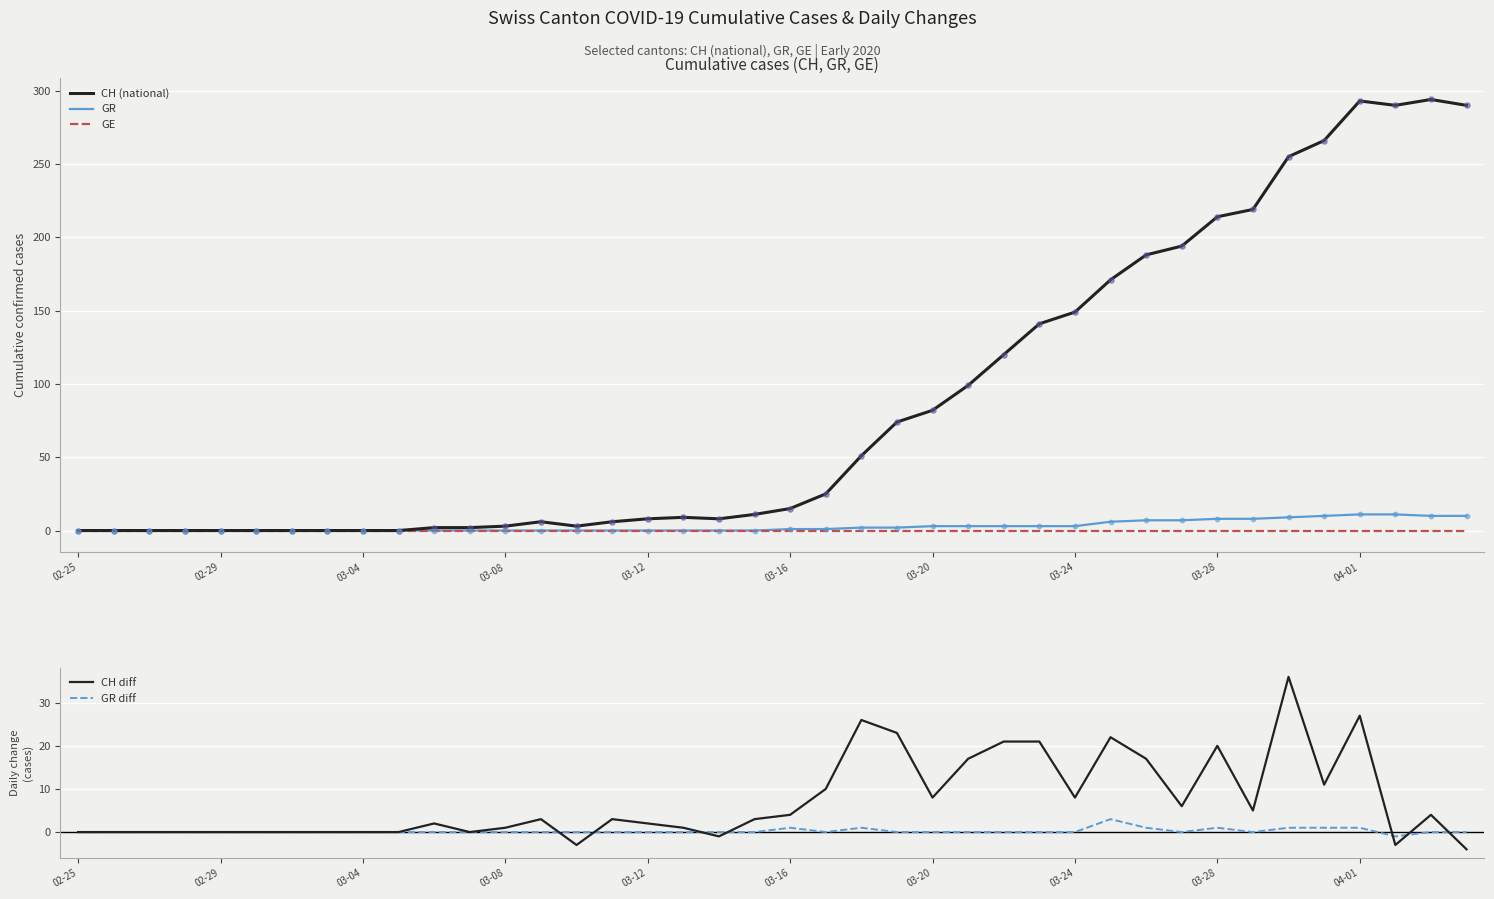

What is the maximum value for CH (national)?

294